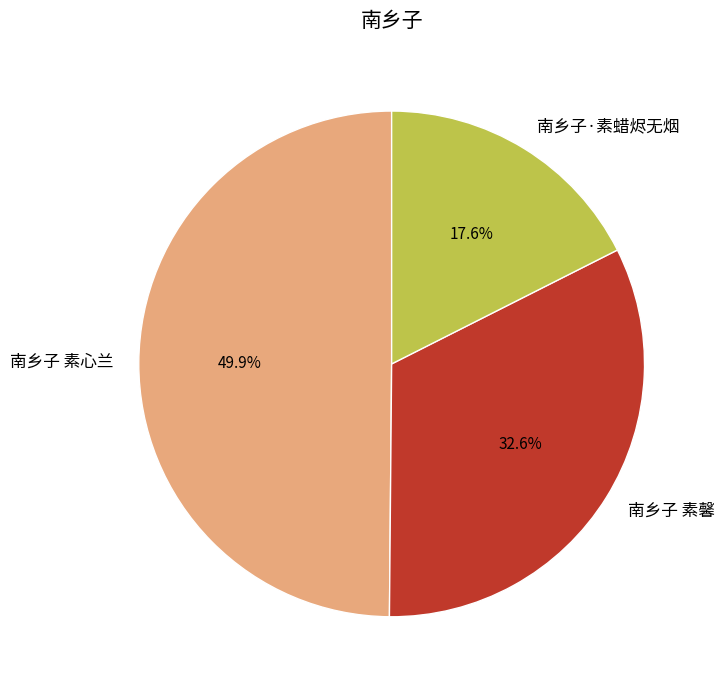

Rank the categories by value from lowest to highest.

南乡子·素蜡烬无烟, 南乡子 素馨, 南乡子 素心兰